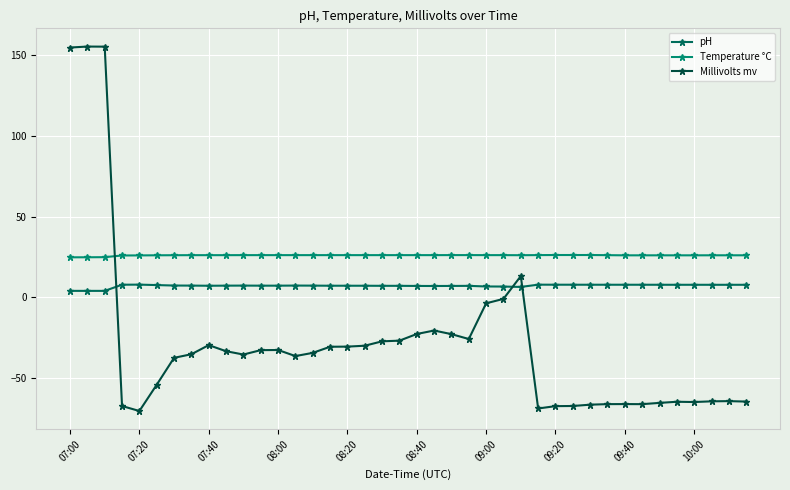

Rank the series by their maximum value, from lowest to highest.

pH, Temperature °C, Millivolts mv